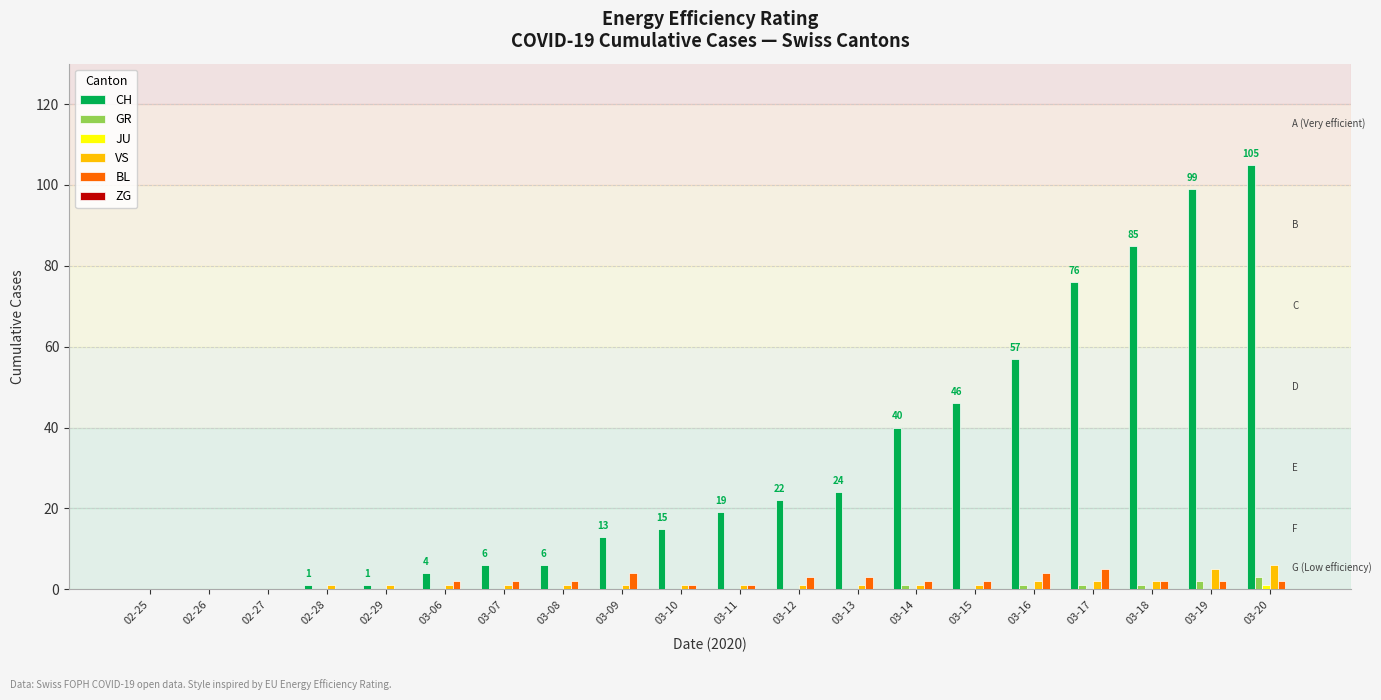

What is the highest value of the CH series?

105